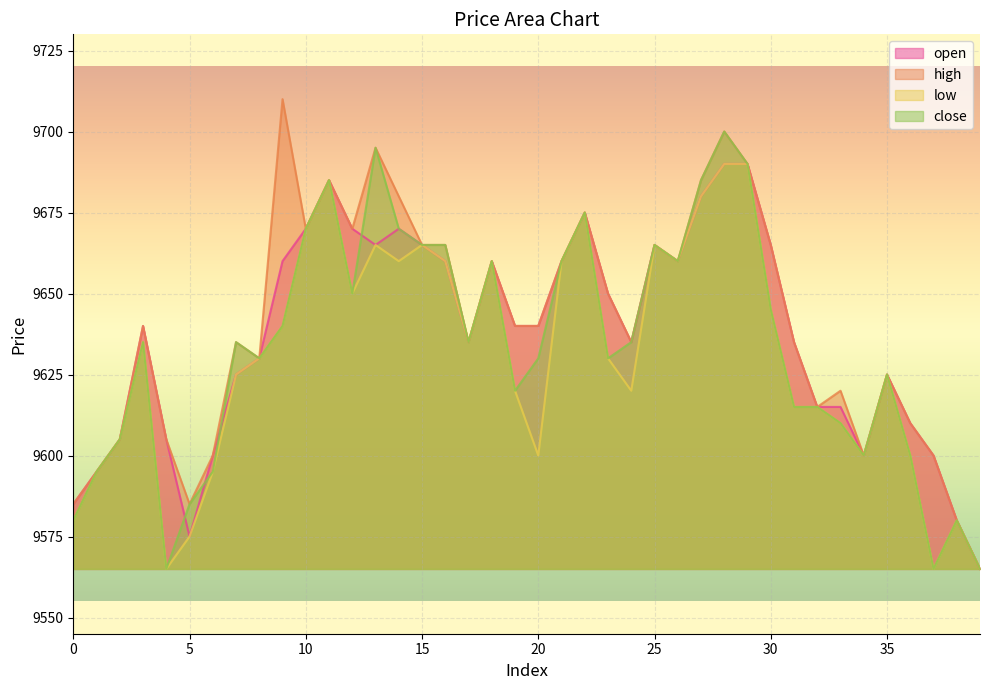

Rank the series by their average value, from highest to lowest.

high, open, close, low